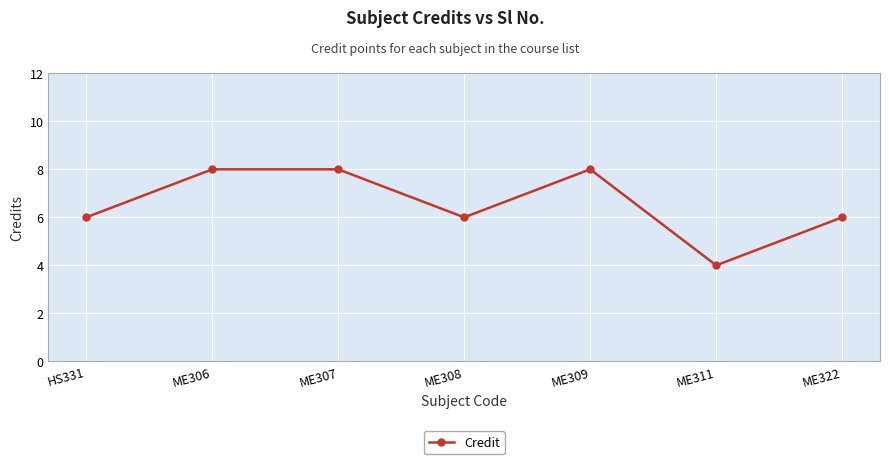

What is the average value?

7